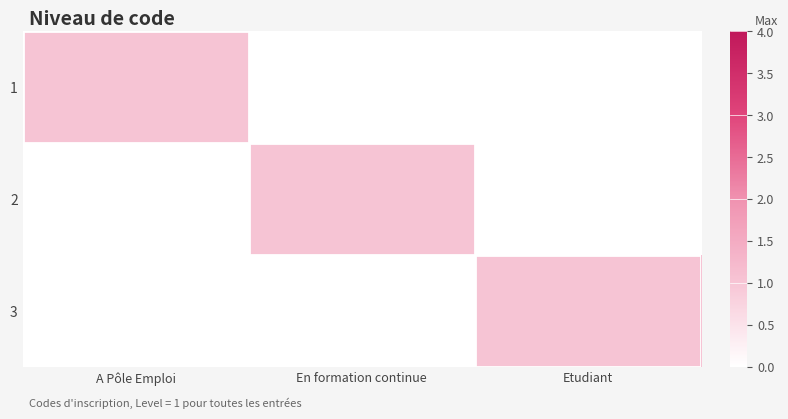

Reading left to right, transcribe all the data shown in this chart.

1: A Pôle Emploi=1	En formation continue=0	Etudiant=0
2: A Pôle Emploi=0	En formation continue=1	Etudiant=0
3: A Pôle Emploi=0	En formation continue=0	Etudiant=1